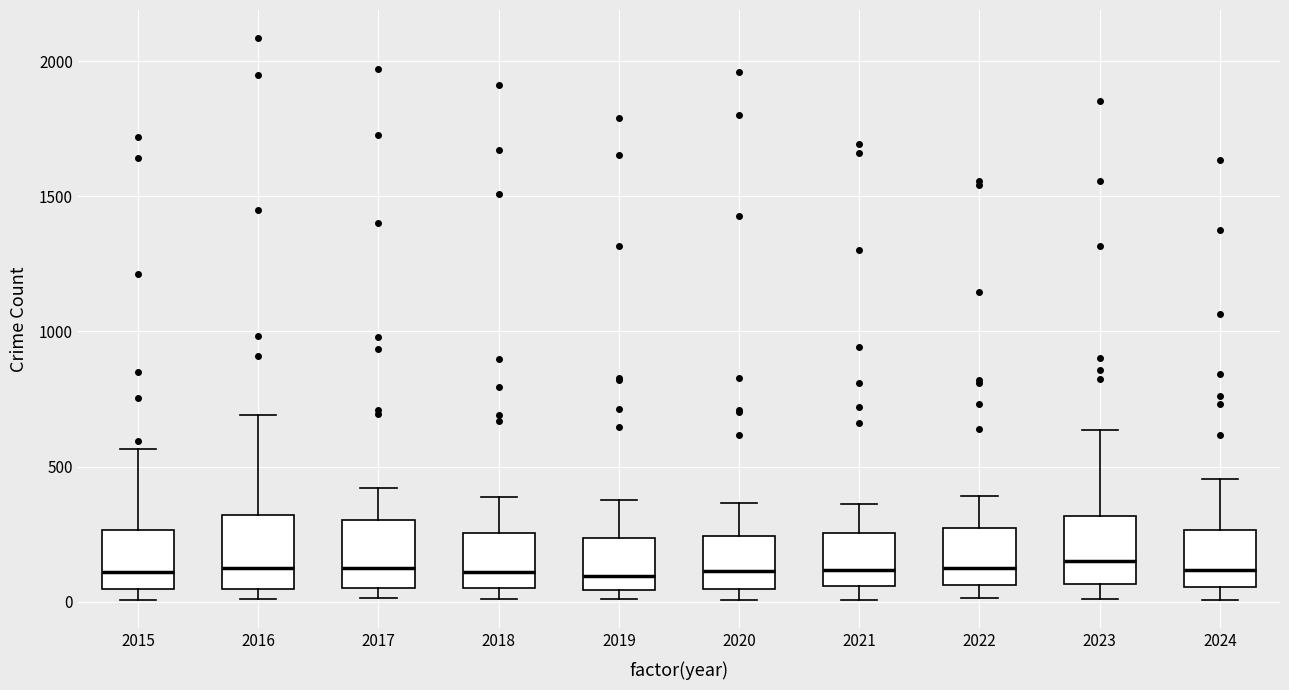

Where does the median line of the box at x = 2020 sit on the y-axis? The values are not printed on the chart, so give them approximately, as read against the axis.

100